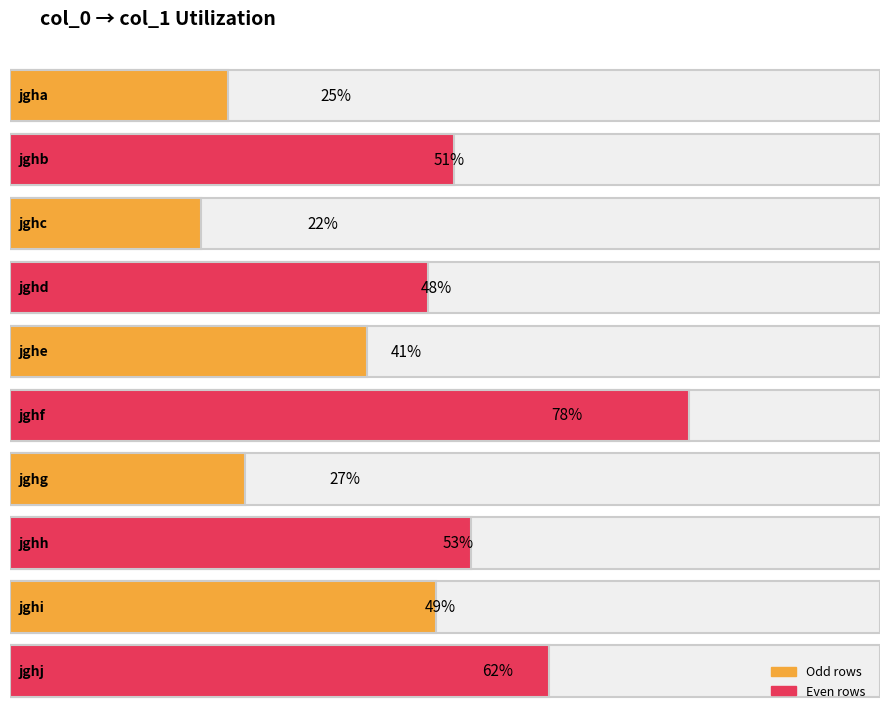

Is it true that the value at jghg is 27?

True